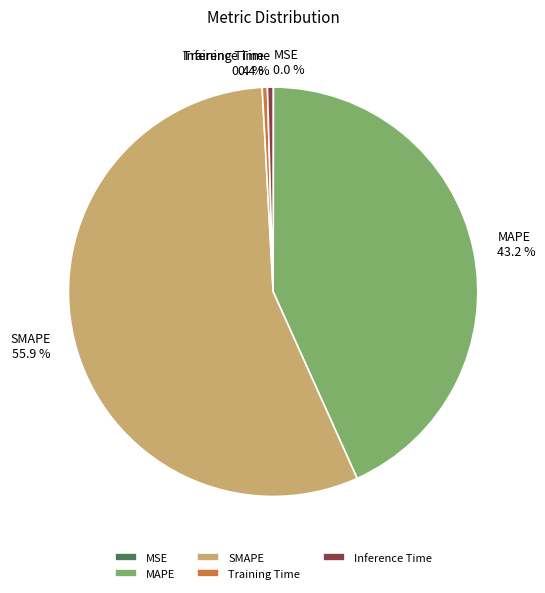

What portion of the pie excludes Training Time?

99.6%